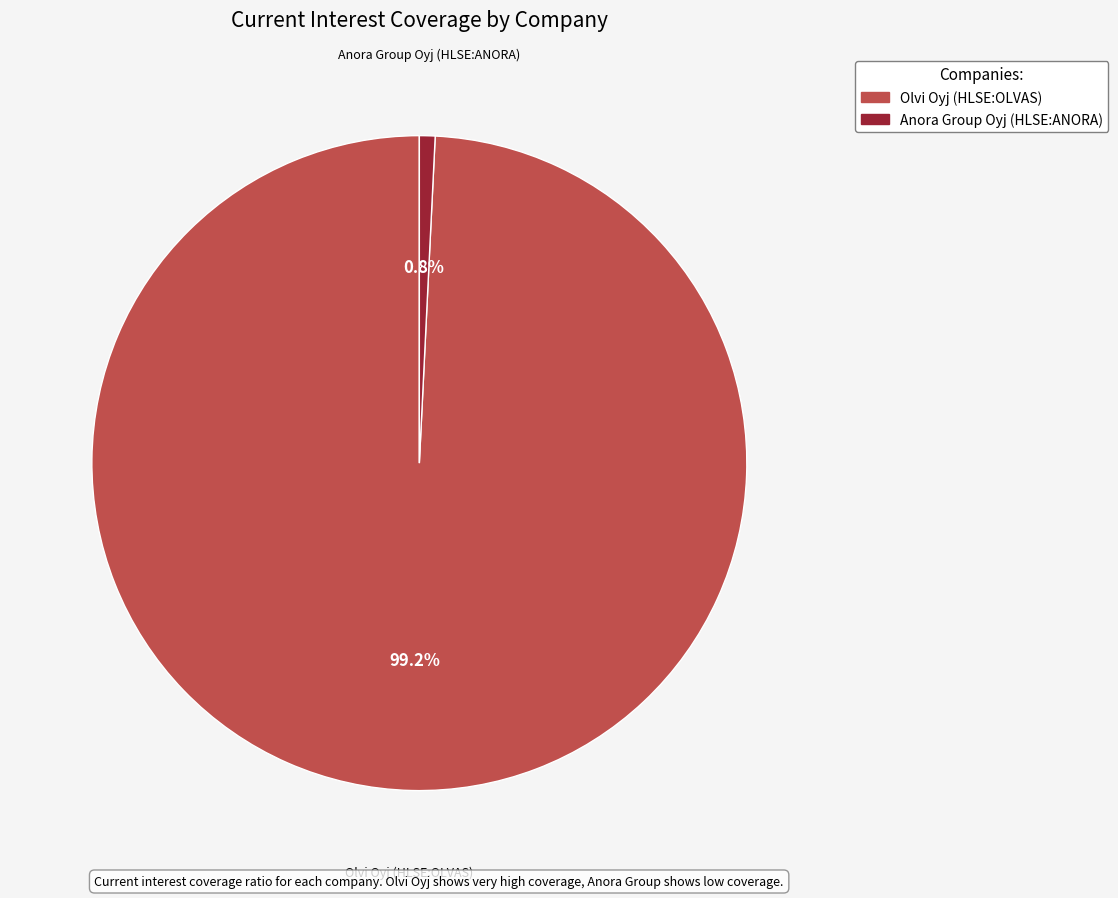

Do Olvi Oyj (HLSE:OLVAS) and Anora Group Oyj (HLSE:ANORA) together represent more than half of the pie?

Yes